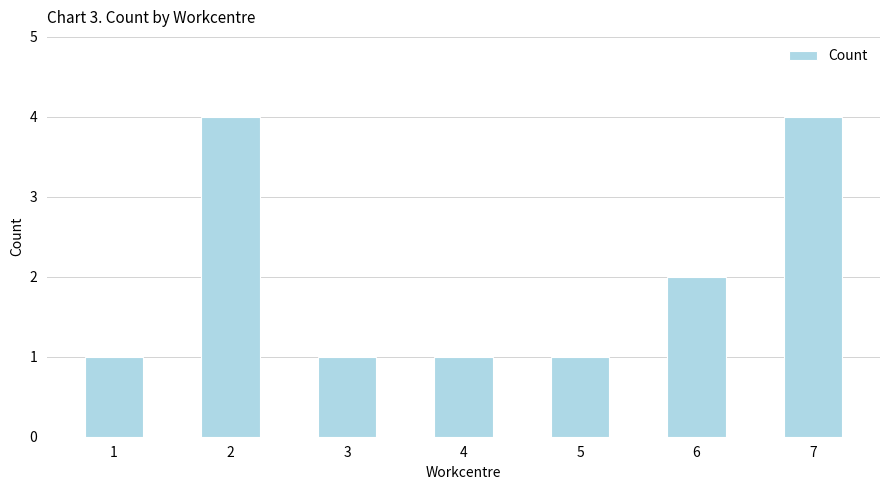

Reading left to right, extract all data points from this chart.

1	4	1	1	1	2	4